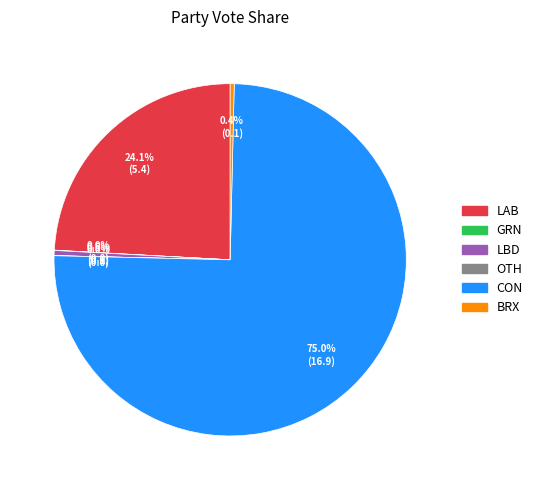

Which slice is the largest?

CON